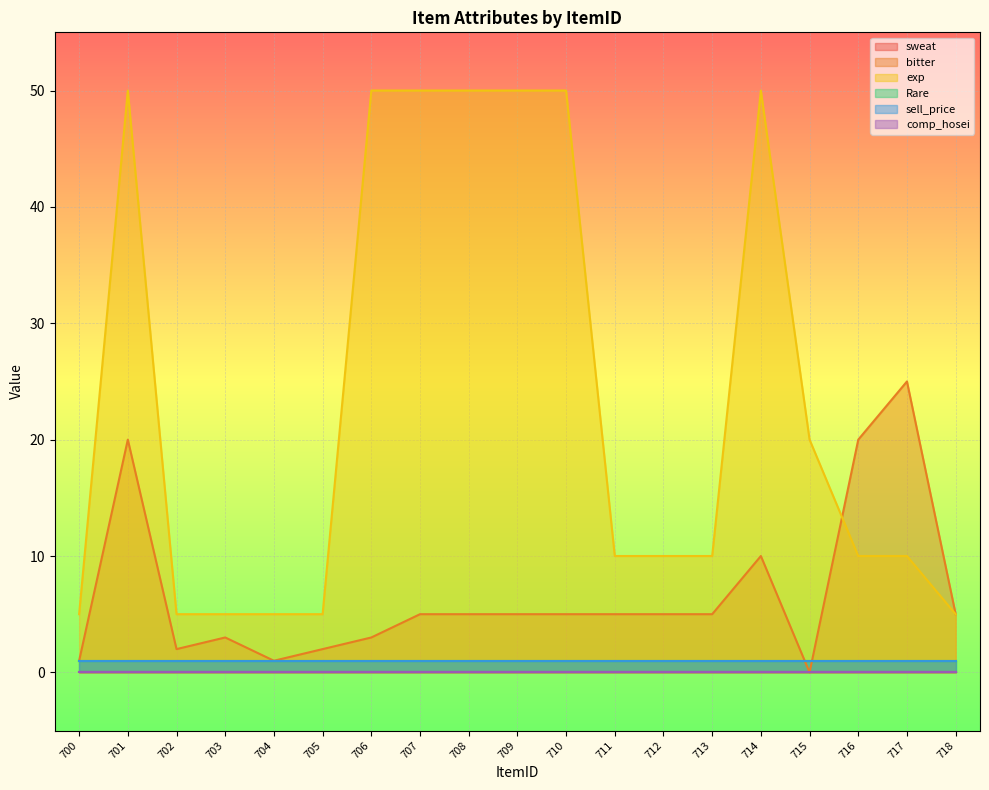

List the series in order of their peak value, highest first.

exp, bitter, Rare, sell_price, sweat, comp_hosei